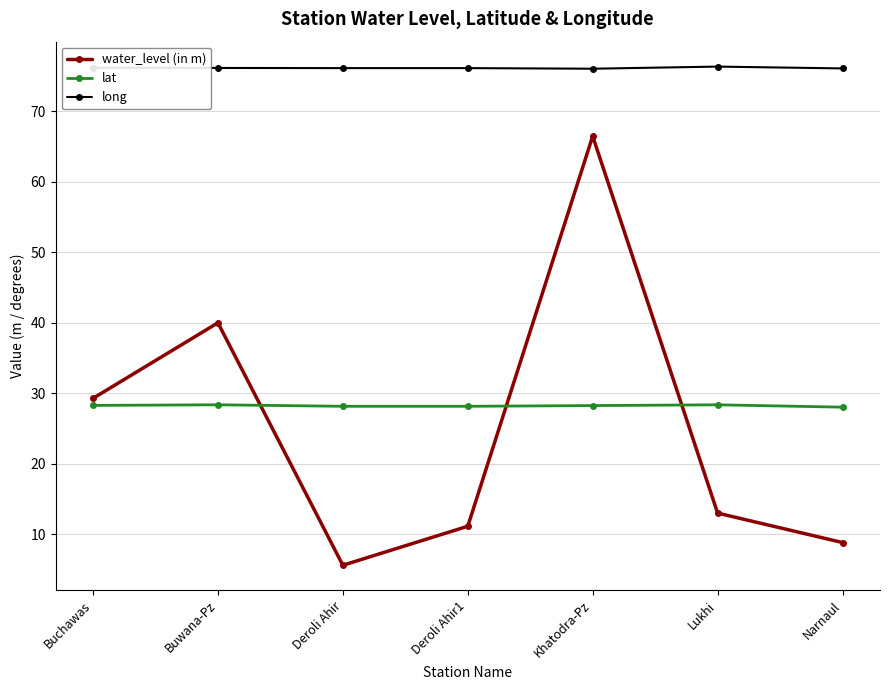

Which series ends up on top after the final intersection of water_level (in m) and lat?

lat